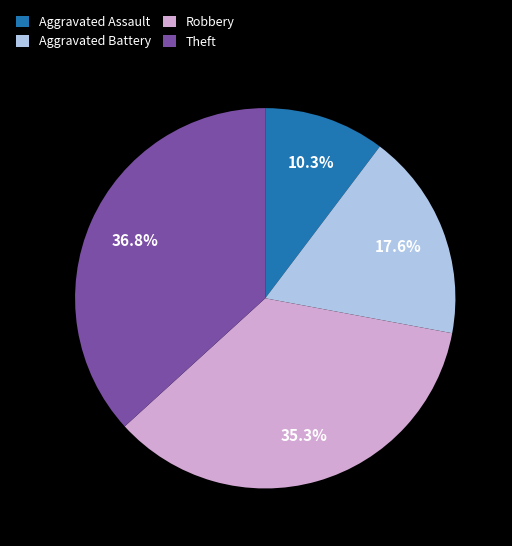

True or false: Theft accounts for 37% of the total.

True